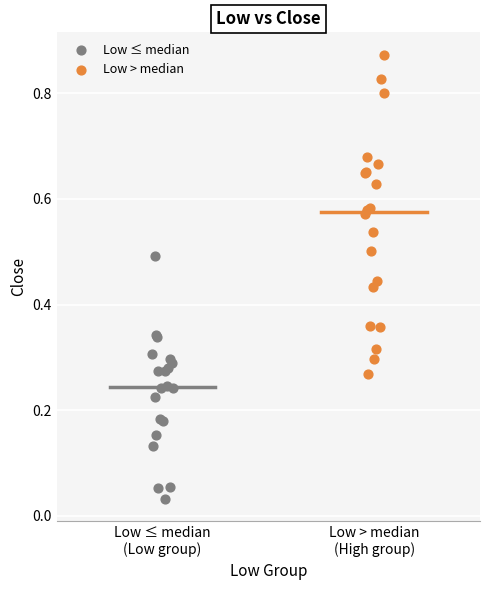

What are all the series names shown in the legend?

Low ≤ median, Low > median